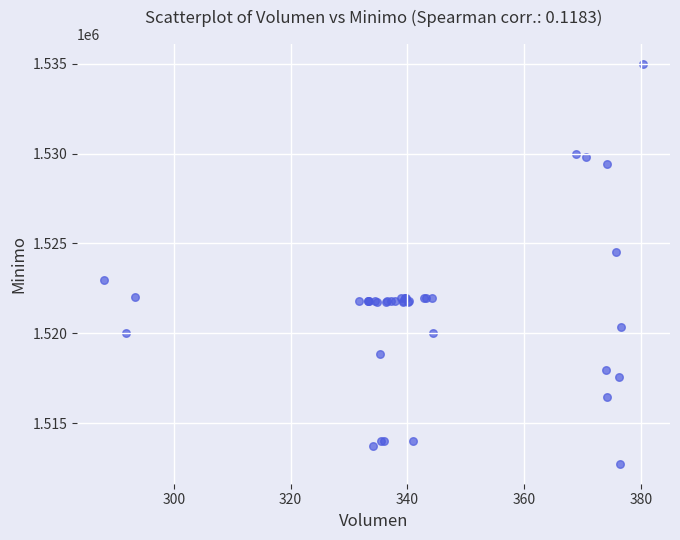

What Y value in the scatter plot is closest to 1523862?

1524513